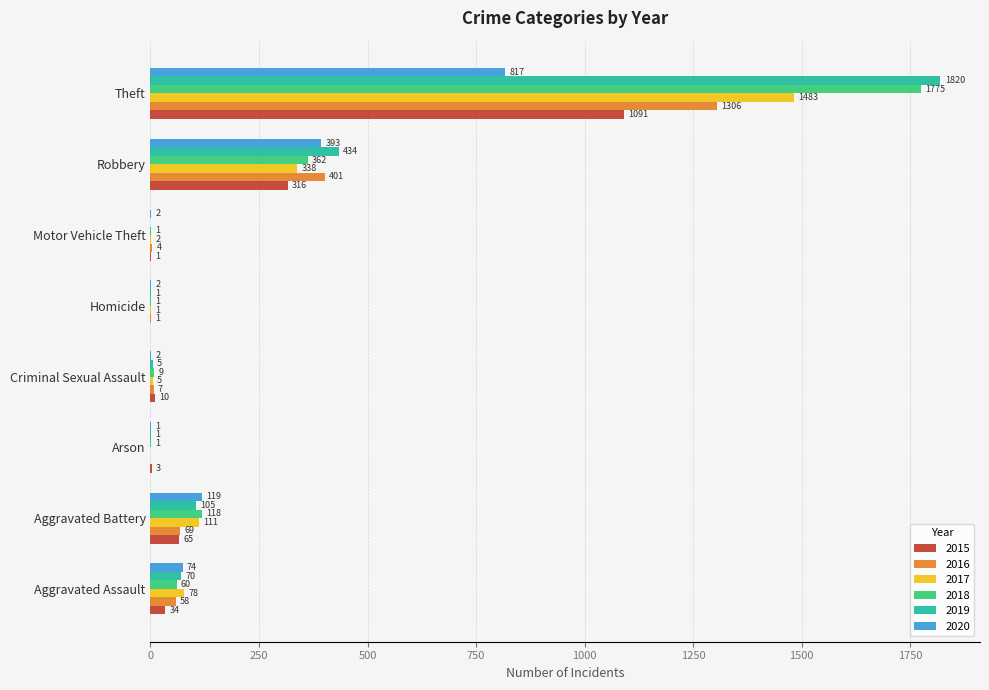

The 2015 series shows 316 at Robbery. True or false?

True